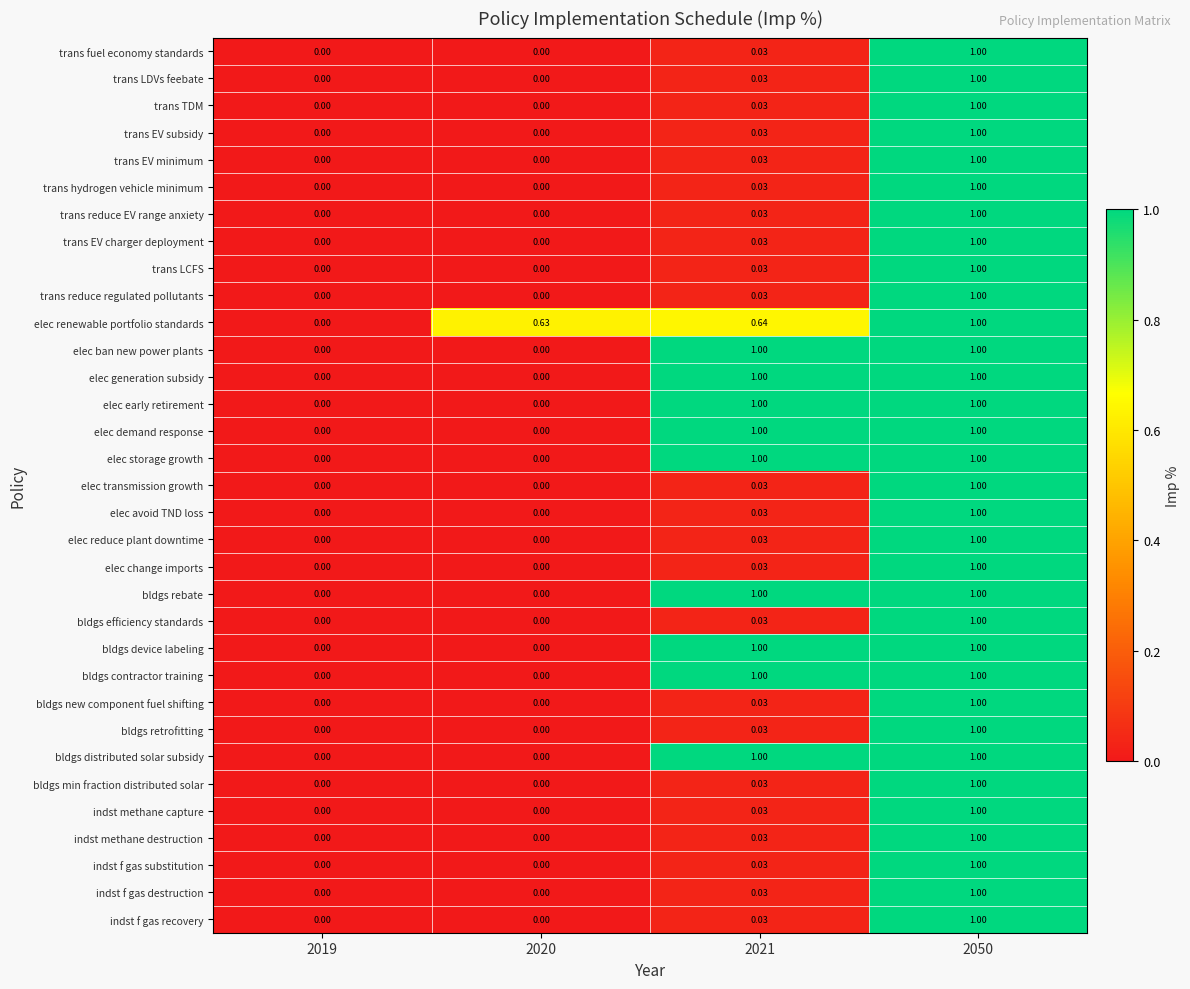

Which series has the largest total across all categories?

elec renewable portfolio standards